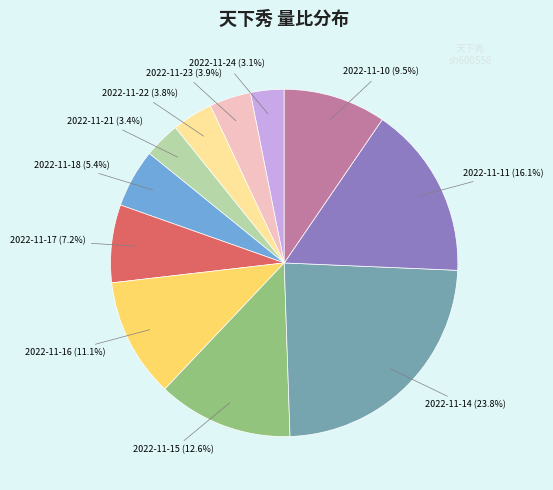

Does any single category account for the majority?

No